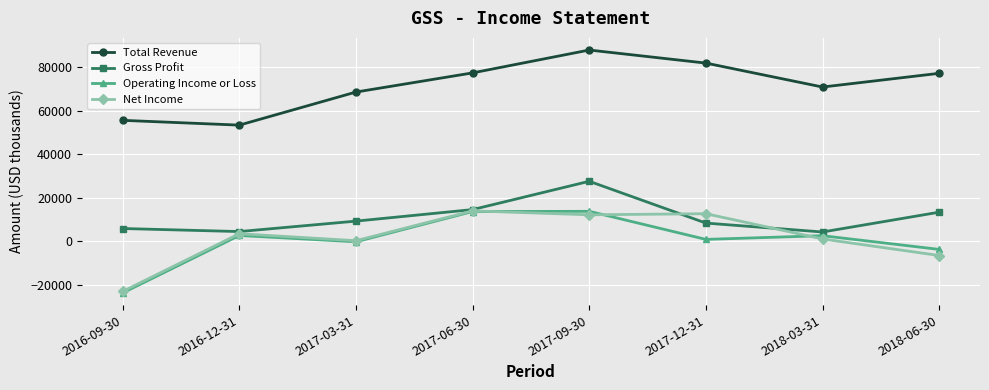

Which series has the largest range (max minus min)?

Operating Income or Loss